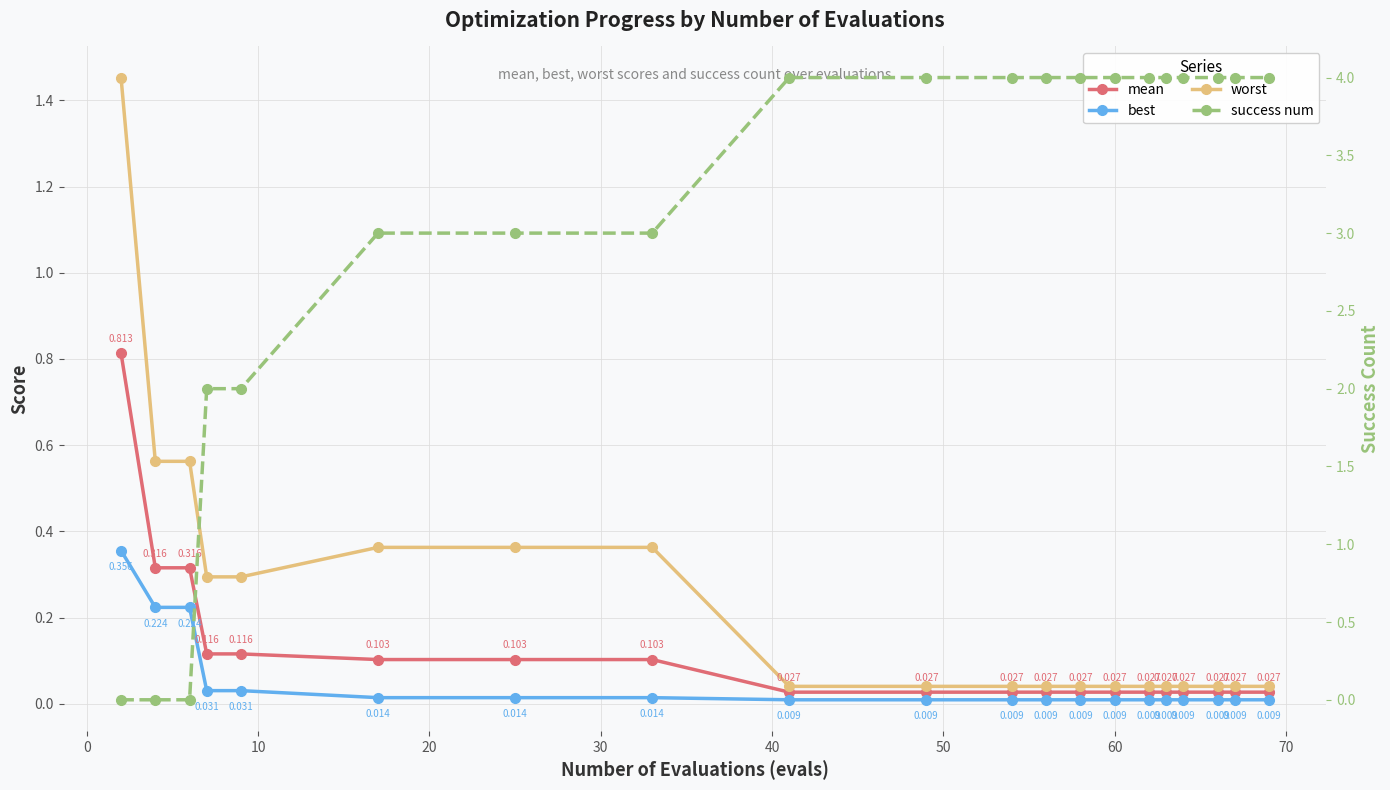

Is the value of success num at 18 greater than the value of worst at 14?

Yes